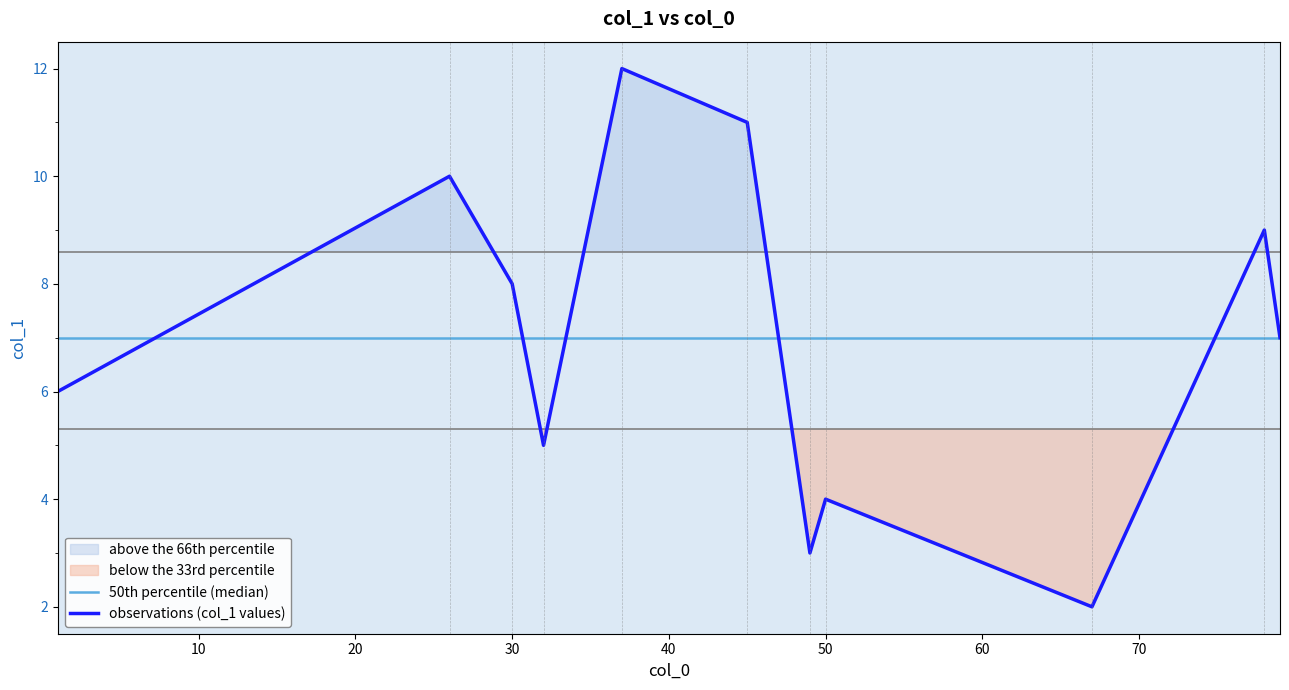

What is the maximum value shown in the chart?

12